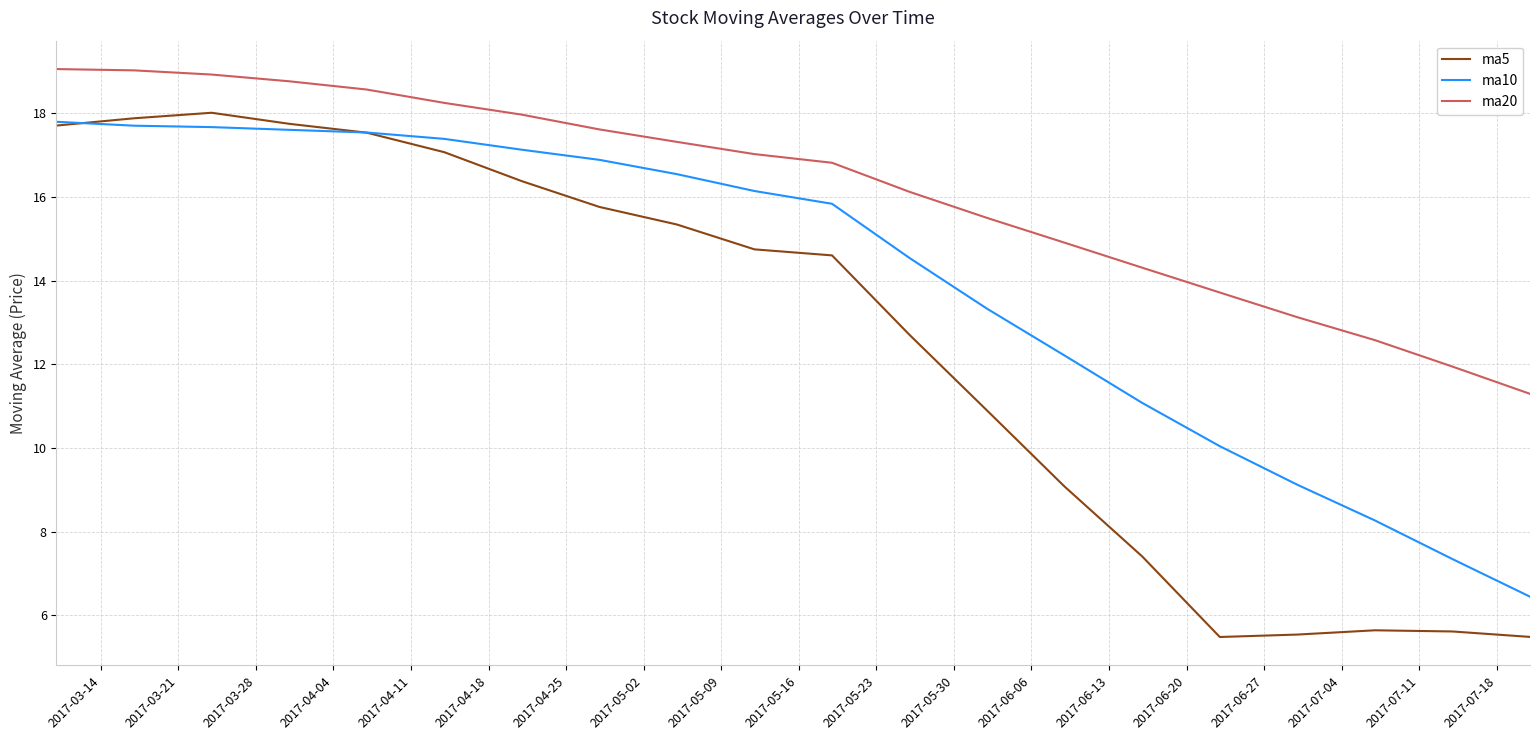

True or false: ma10 and ma20 cross at least once.

False